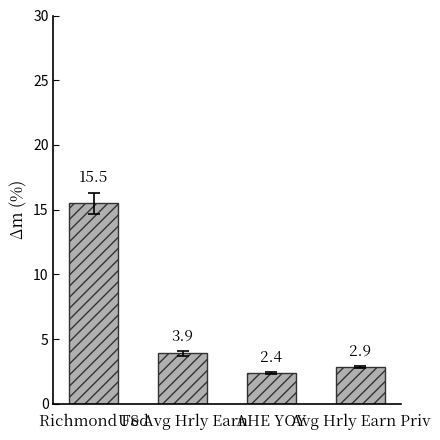

Rank the categories by value from lowest to highest.

AHE YOY, Avg Hrly Earn Priv, US Avg Hrly Earn, Richmond Fed